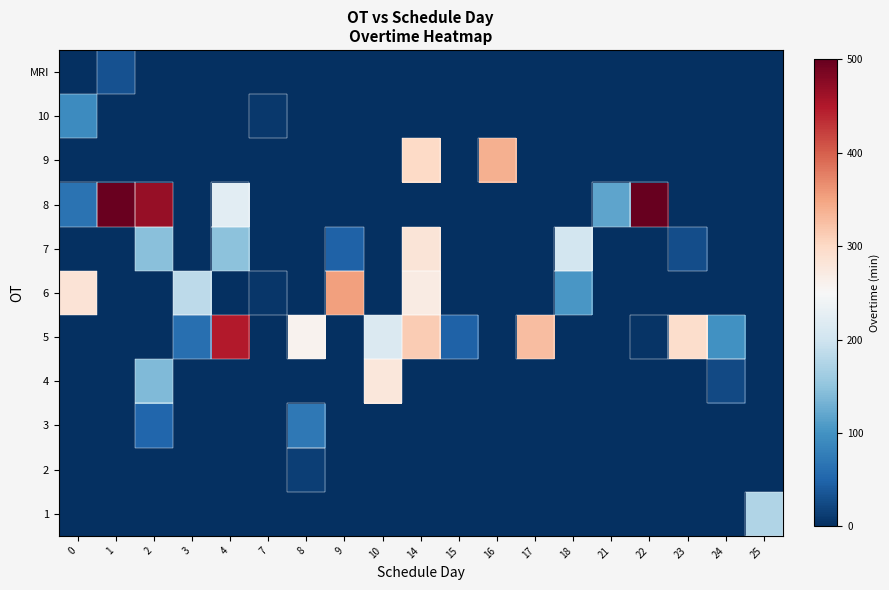

Reading right to left, transcribe all the data shown in this chart.

1: 25=174	24=0	23=0	22=0	21=0	18=0	17=0	16=0	15=0	14=0	10=0	9=0	8=0	7=0	4=0	3=0	2=0	1=0	0=0
2: 25=0	24=0	23=0	22=0	21=0	18=0	17=0	16=0	15=0	14=0	10=0	9=0	8=15	7=0	4=0	3=0	2=0	1=0	0=0
3: 25=0	24=0	23=0	22=0	21=0	18=0	17=0	16=0	15=0	14=0	10=0	9=0	8=71	7=0	4=0	3=0	2=51	1=0	0=0
4: 25=0	24=24	23=0	22=0	21=0	18=0	17=0	16=0	15=0	14=0	10=279	9=0	8=0	7=0	4=0	3=0	2=139	1=0	0=0
5: 25=0	24=99	23=293	22=4	21=0	18=0	17=328	16=0	15=47	14=313	10=213	9=0	8=259	7=0	4=448	3=61	2=0	1=0	0=0
6: 25=0	24=0	23=0	22=0	21=0	18=104	17=0	16=0	15=0	14=270	10=0	9=352	8=0	7=7	4=0	3=184	2=0	1=0	0=284
7: 25=0	24=0	23=29	22=0	21=0	18=204	17=0	16=0	15=0	14=283	10=0	9=47	8=0	7=0	4=148	3=0	2=145	1=0	0=0
8: 25=0	24=0	23=0	22=500	21=118	18=0	17=0	16=0	15=0	14=0	10=0	9=0	8=0	7=0	4=224	3=0	2=467	1=497	0=65
9: 25=0	24=0	23=0	22=0	21=0	18=0	17=0	16=338	15=0	14=300	10=0	9=0	8=0	7=0	4=0	3=0	2=0	1=0	0=0
10: 25=0	24=0	23=0	22=0	21=0	18=0	17=0	16=0	15=0	14=0	10=0	9=0	8=0	7=8	4=0	3=0	2=0	1=0	0=93
MRI: 25=0	24=0	23=0	22=0	21=0	18=0	17=0	16=0	15=0	14=0	10=0	9=0	8=0	7=0	4=0	3=0	2=0	1=32	0=0